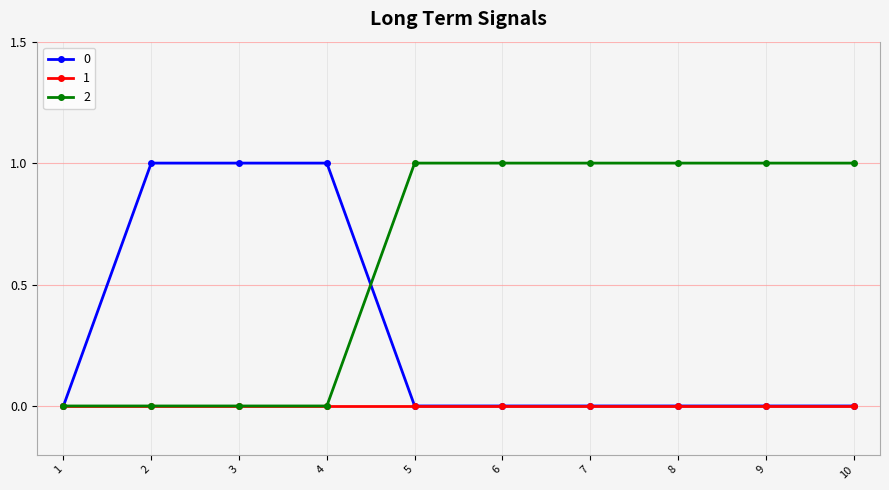

Reading left to right, transcribe all the data shown in this chart.

0: 0	1	1	1	0	0	0	0	0	0
1: 0	0	0	0	0	0	0	0	0	0
2: 0	0	0	0	1	1	1	1	1	1